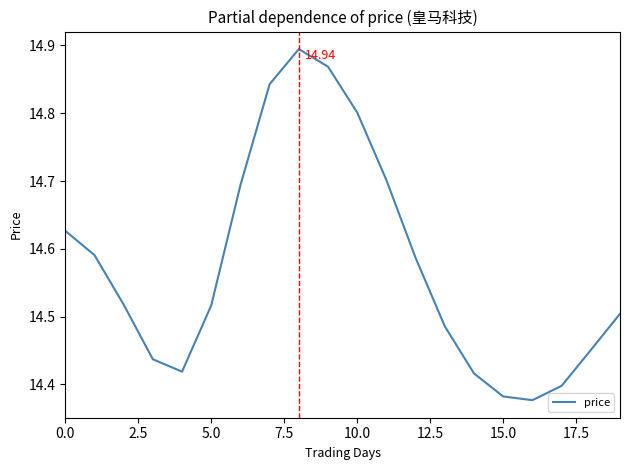

What is the difference between the maximum and minimum values?

0.5